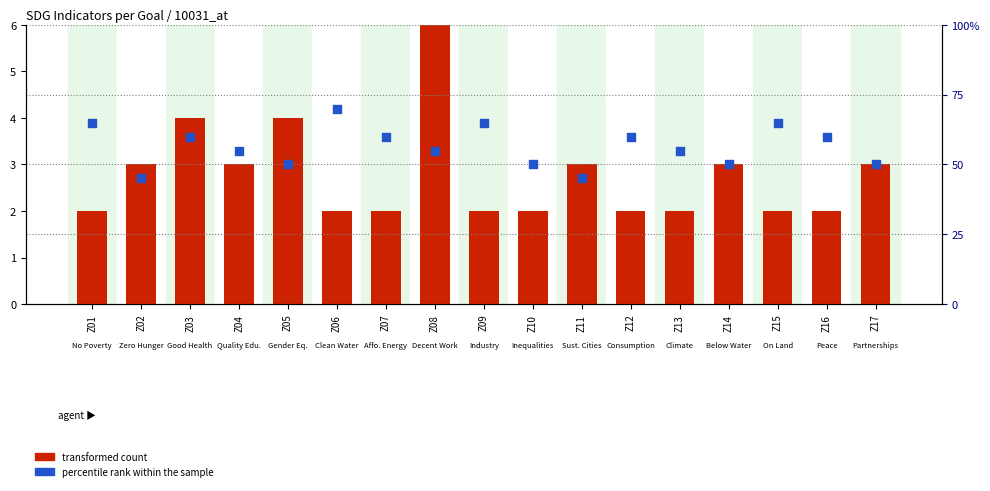

What are all the series names shown in the legend?

transformed count, percentile rank within the sample